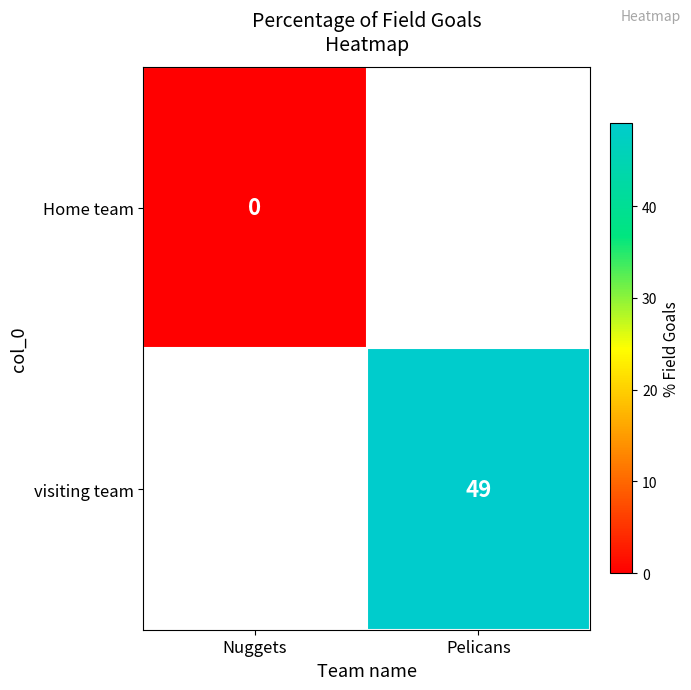

The value of visiting team at Pelicans is 49. True or false?

True